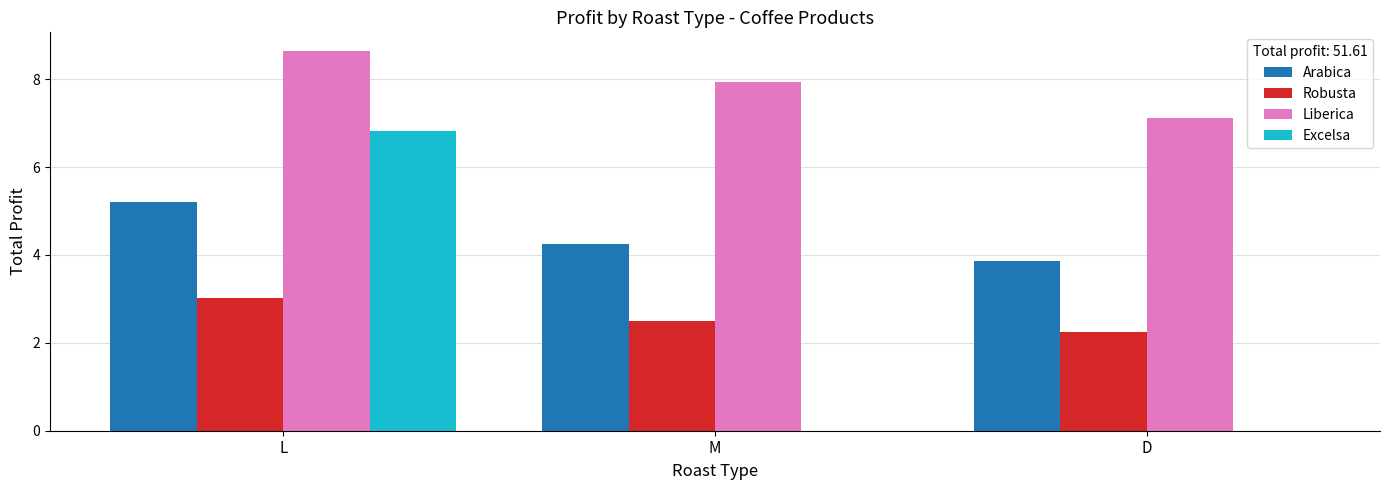

Reading right to left, transcribe all the data shown in this chart.

Arabica: 3.9	4.3	5.2
Robusta: 2.3	2.5	3.0
Liberica: 7.1	7.9	8.6
Excelsa: 0.0	0.0	6.8